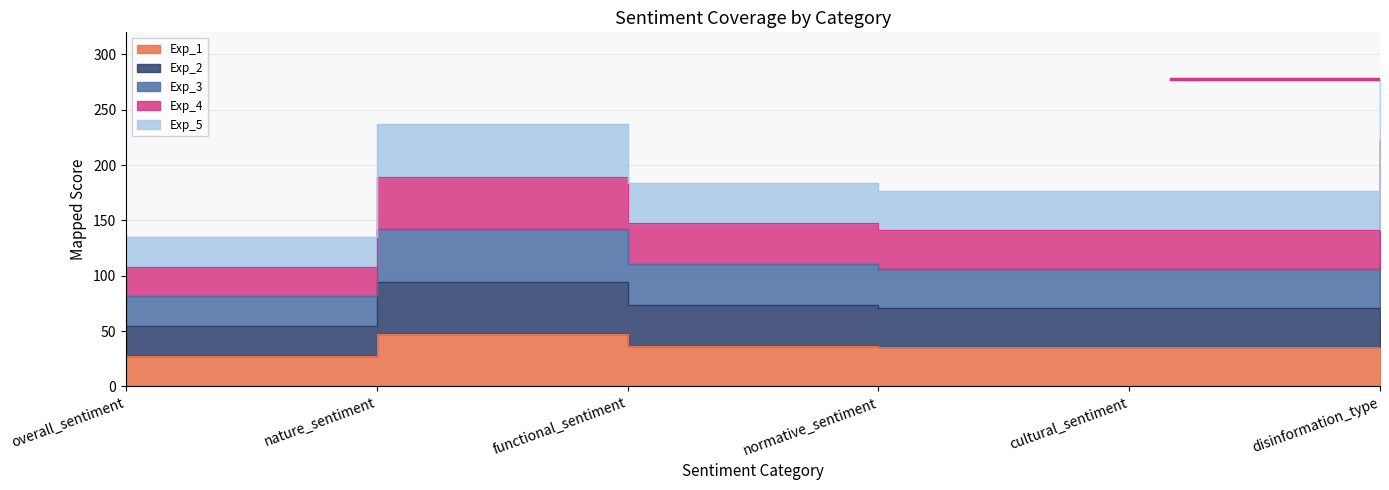

Rank the series at nature_sentiment from highest to lowest value.

Exp_5, Exp_4, Exp_3, Exp_2, Exp_1